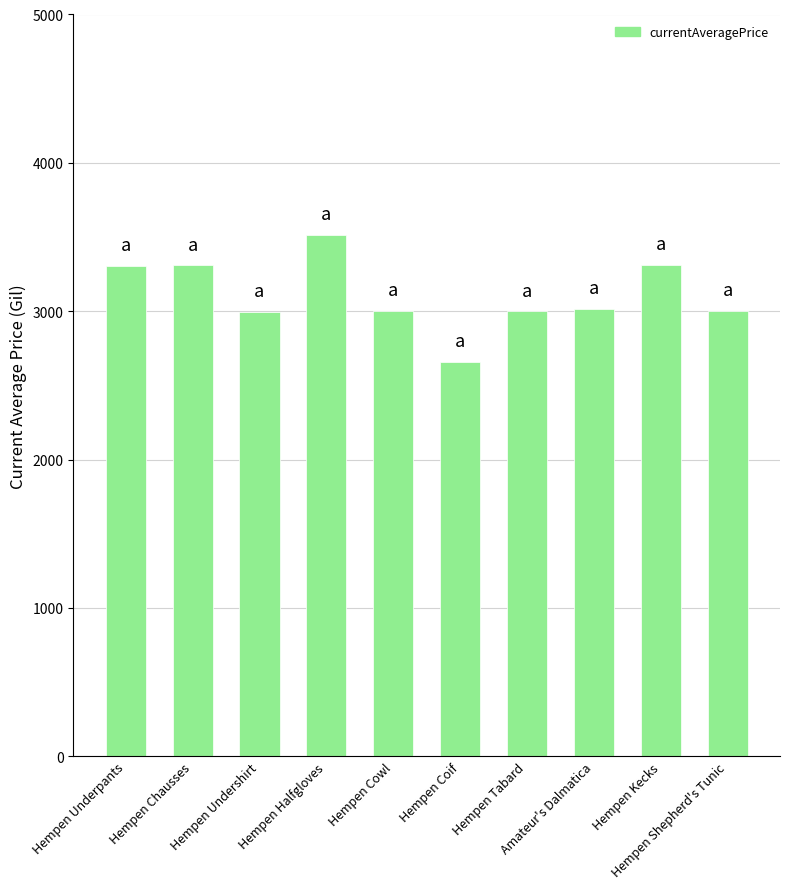

How many categories are shown in the chart?

10